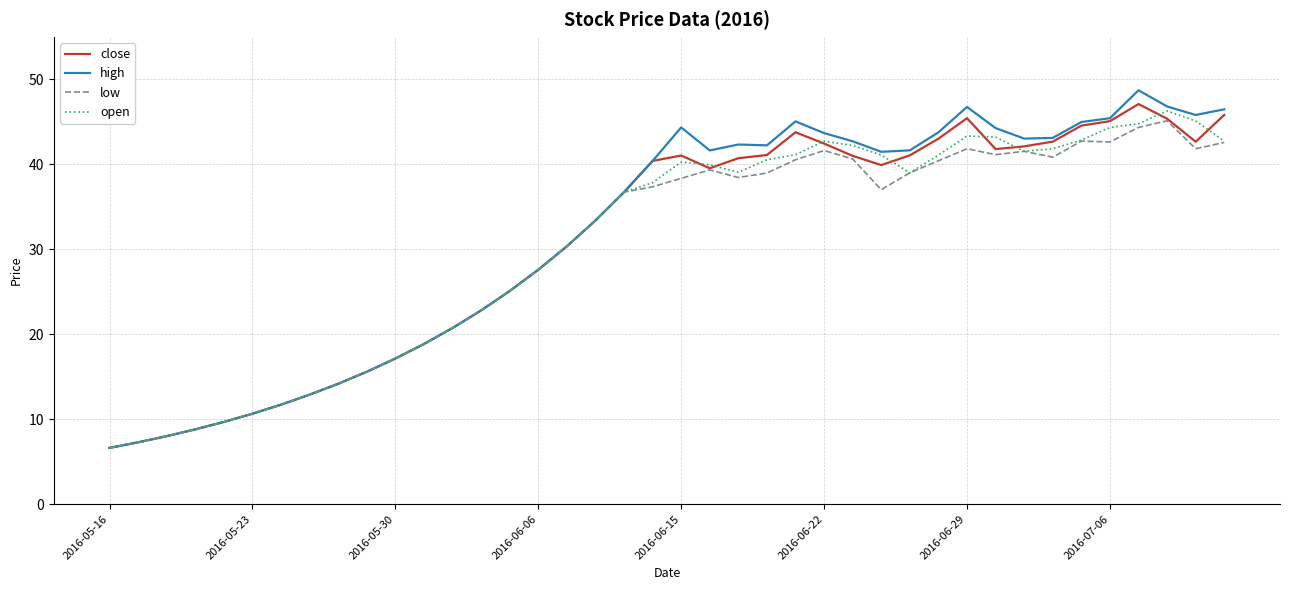

What is the maximum value shown in the chart?

48.7